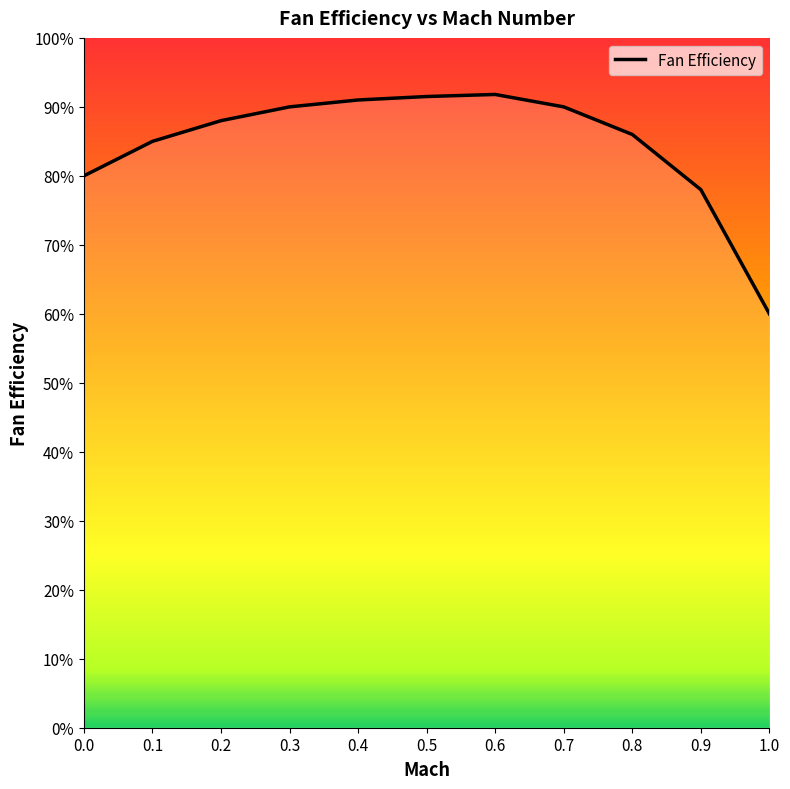

How many lines are shown in the chart?

1